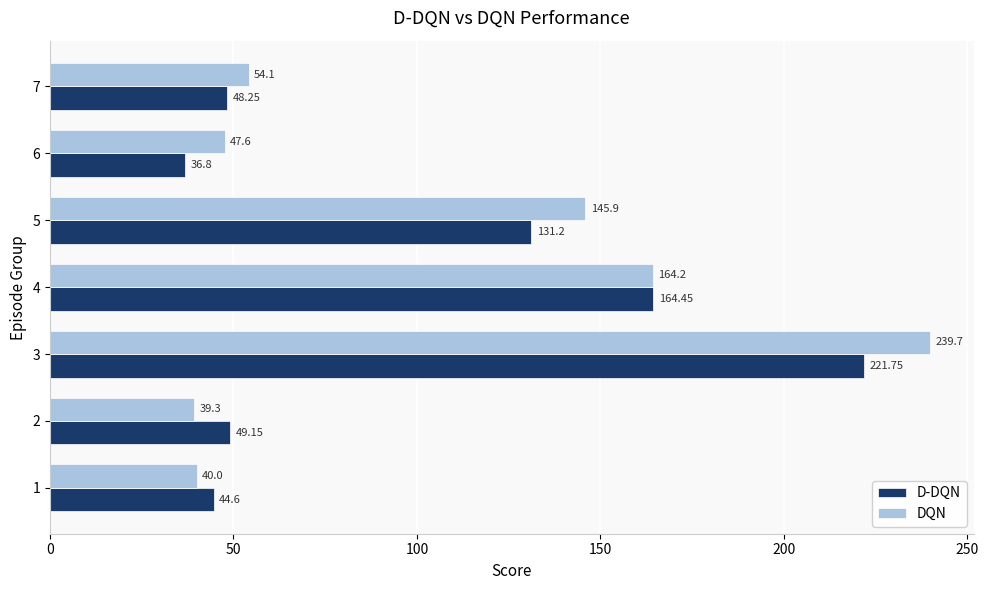

List the series in order of their peak value, lowest first.

D-DQN, DQN